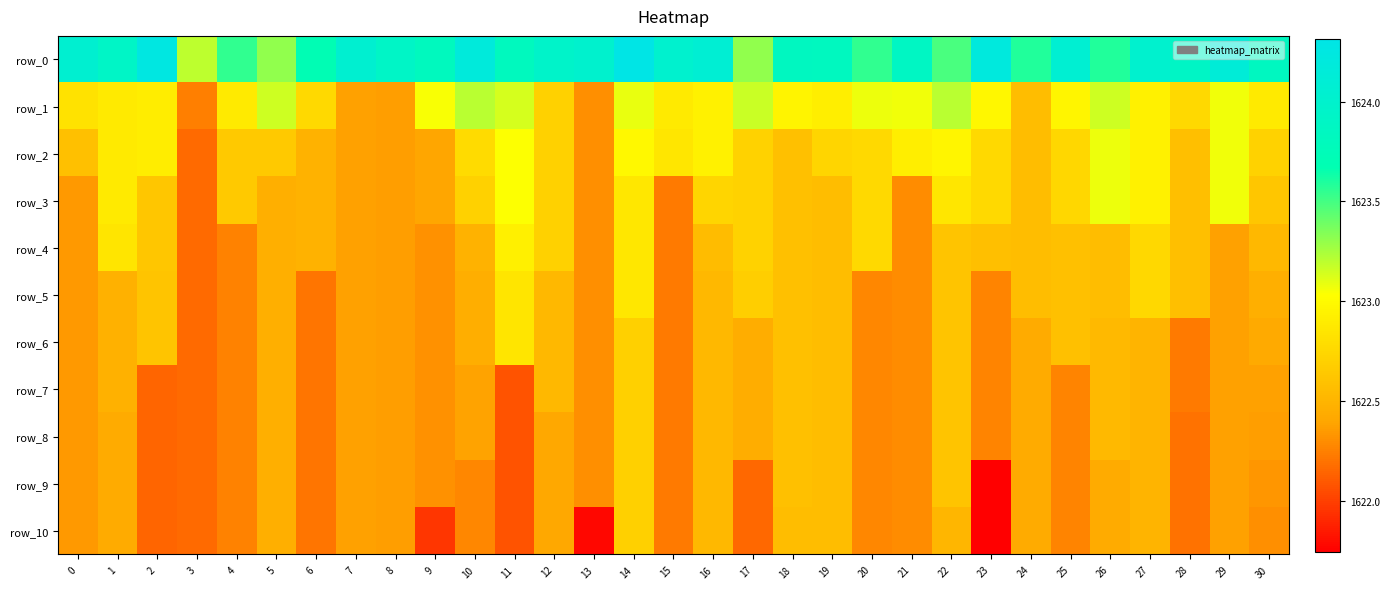

At which category is the sum across all series the highest?

14